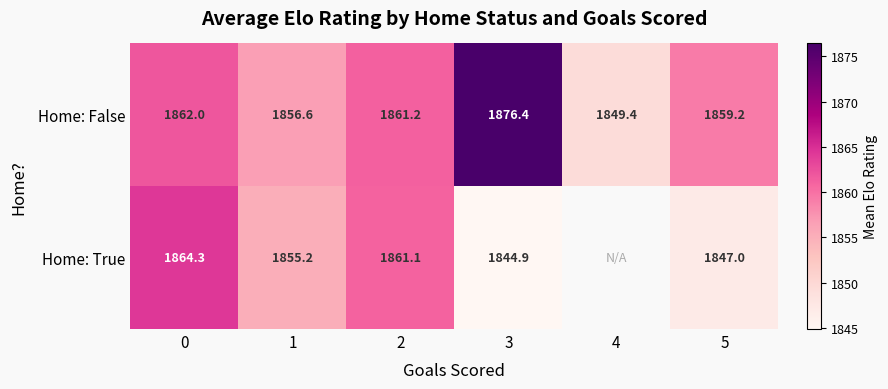

Which series changed the most between 1 and 5?

Home: True